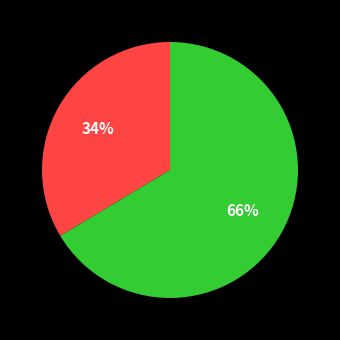

Is there a majority slice in this chart?

Yes